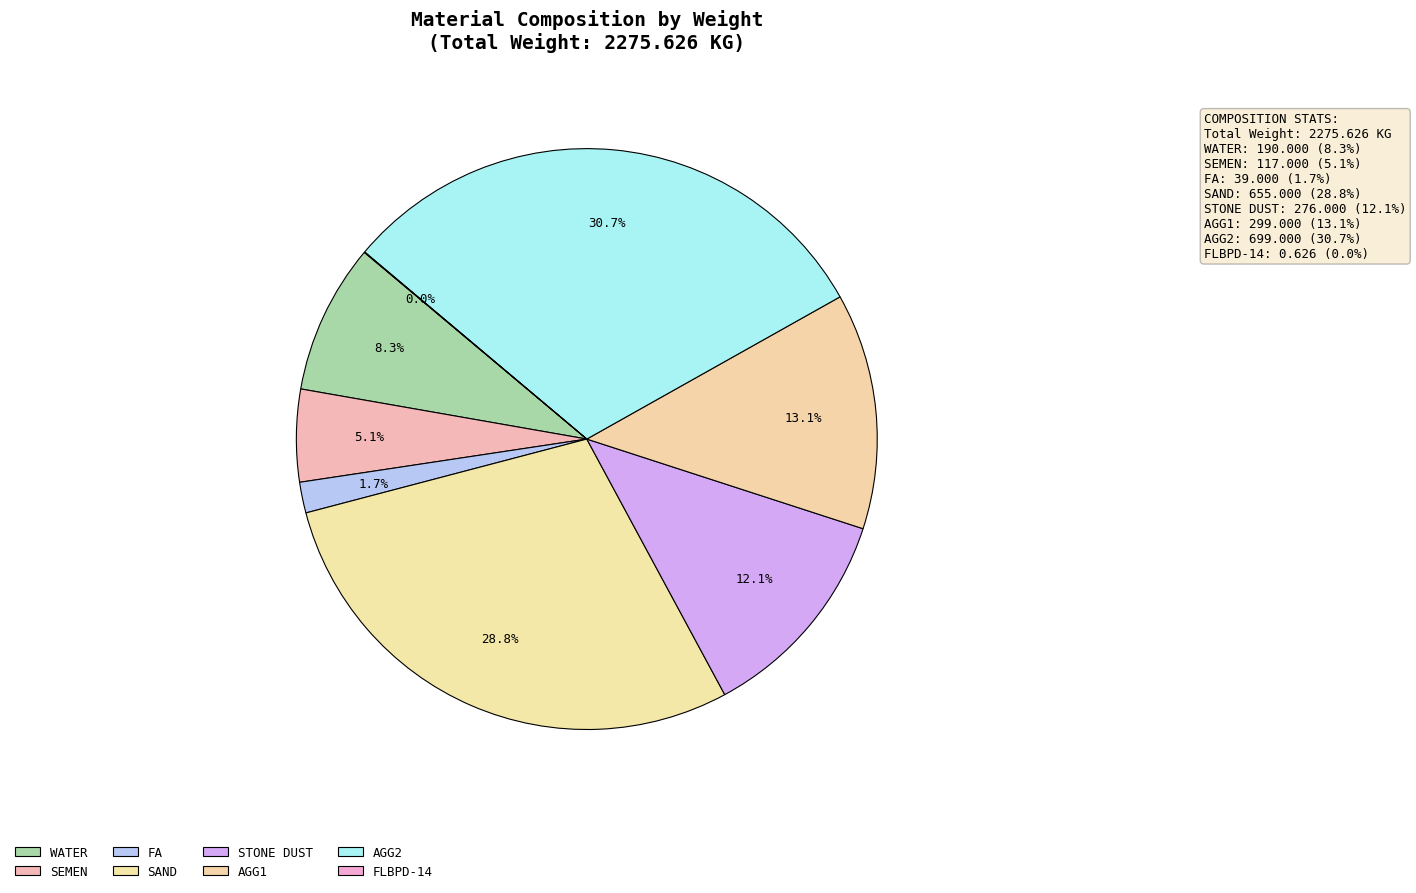

What is the ratio of the value at SEMEN to the value at WATER?

0.6